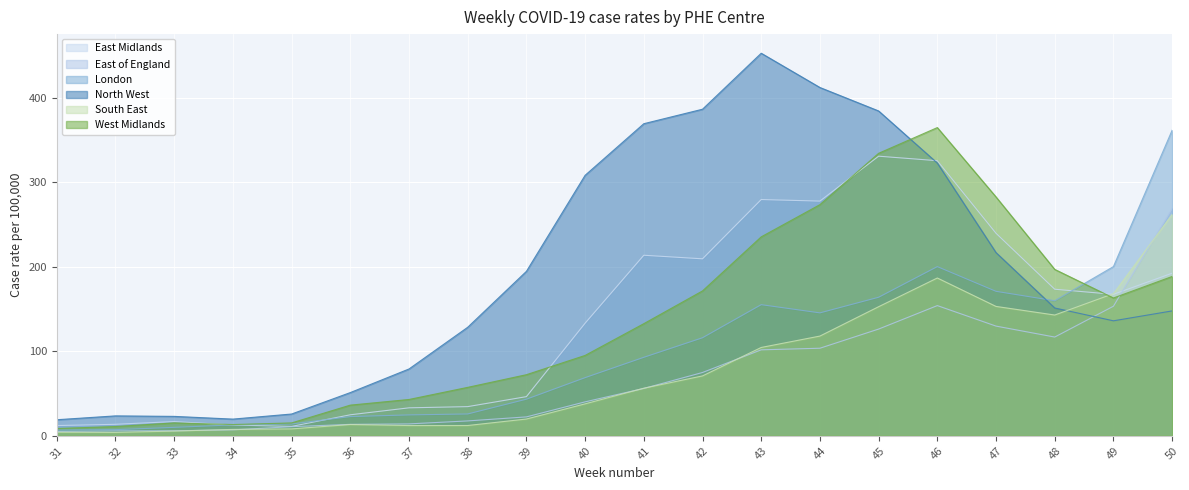

Which series has the widest spread of values?

North West